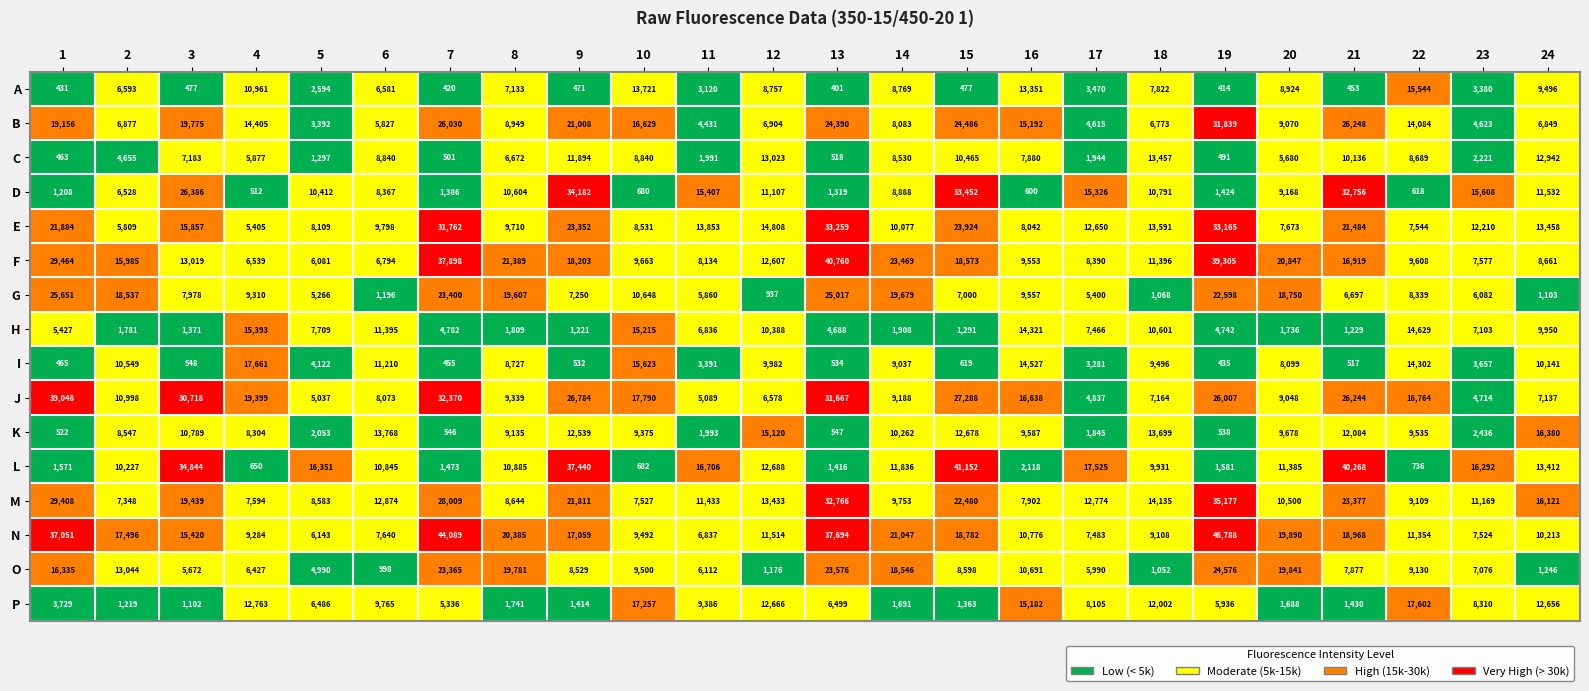

Rank the categories by I value from lowest to highest.

19, 7, 1, 21, 9, 13, 3, 15, 17, 11, 23, 5, 20, 8, 14, 18, 12, 24, 2, 6, 22, 16, 10, 4